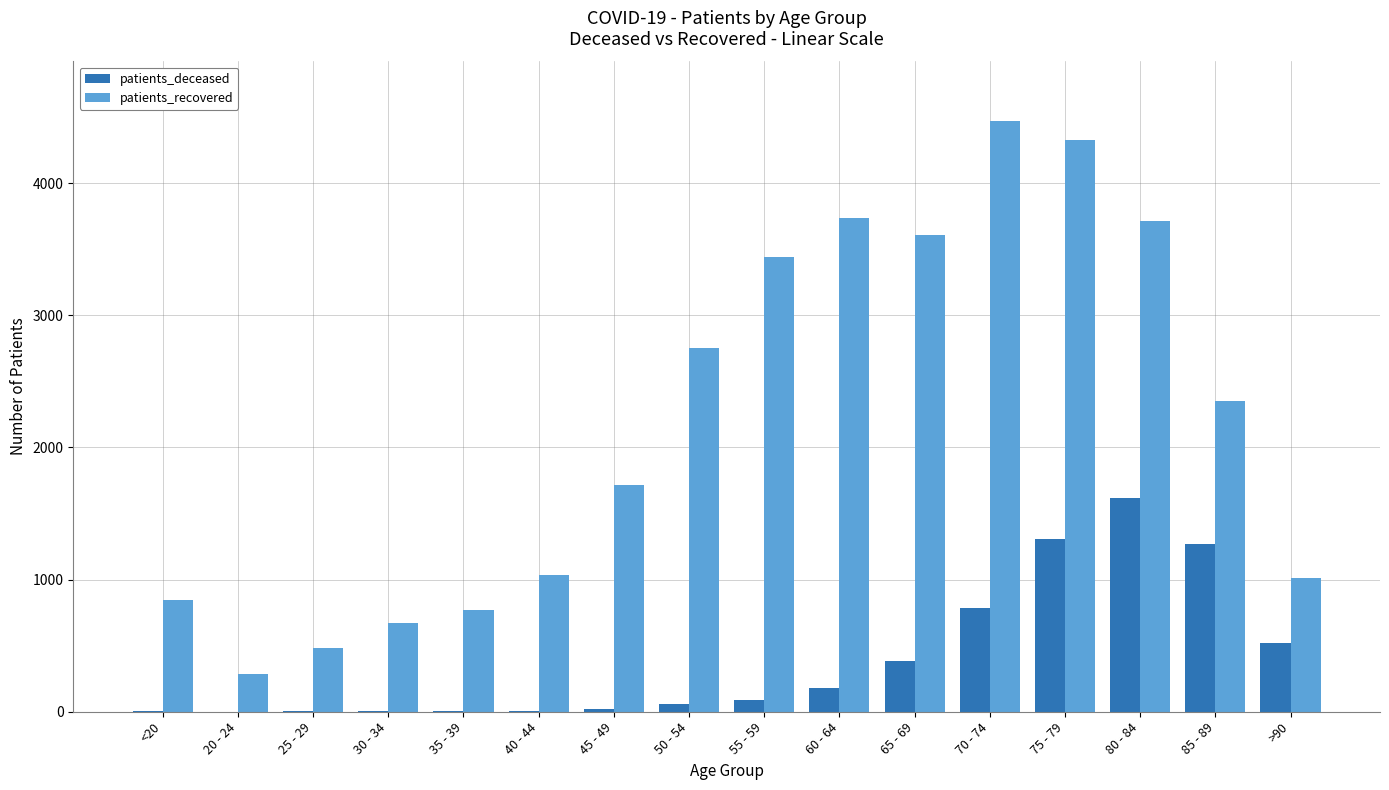

What is the maximum value shown in the chart?

4473